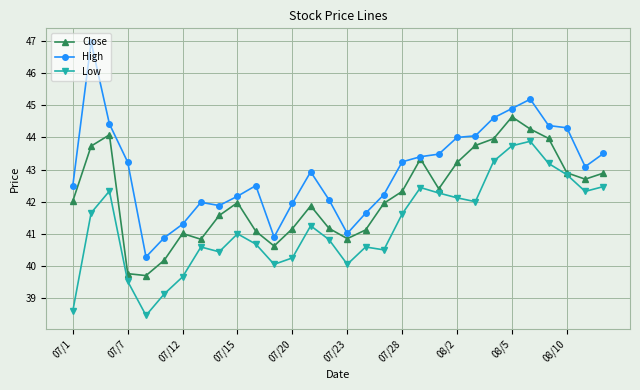

What is the sum of all Close values?

1265.0